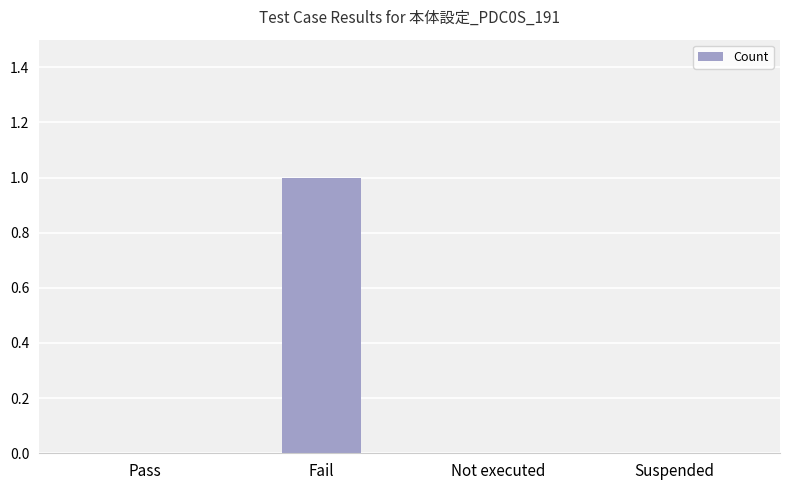

Does the chart contain stacked bars?

No